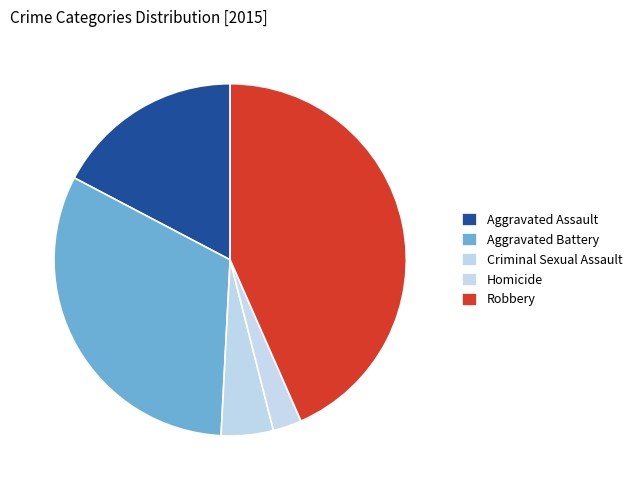

Which category has the biggest portion of the pie?

Robbery